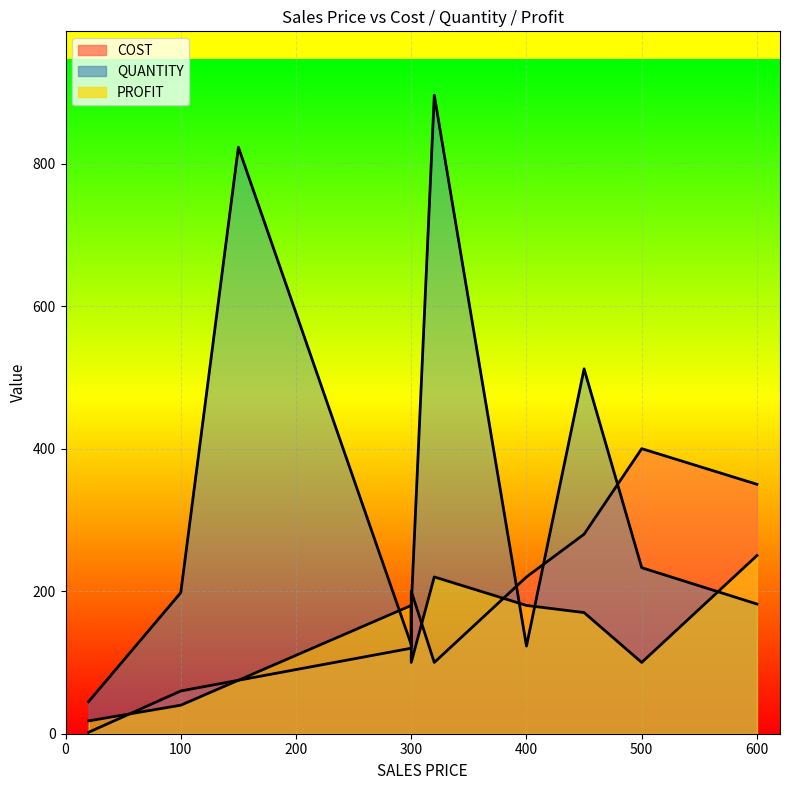

How many series are shown in this chart?

3